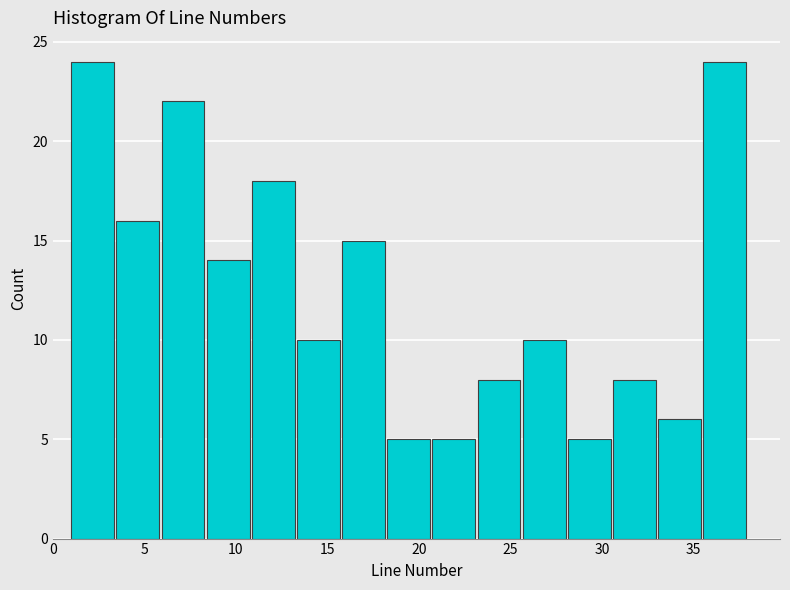

Reading left to right, transcribe this chart: for each bar, give the range it covers on the x-axis and its height. Neither the bar edges nor the heights are printed on the chart, so give them approximately, as read against the axes.

1.0 to 3.5: 24
3.5 to 6.0: 16
6.0 to 8.5: 22
8.5 to 11.0: 14
11.0 to 13.5: 18
13.5 to 16.0: 10
16.0 to 18.5: 15
18.5 to 20.5: 5
20.5 to 23.0: 5
23.0 to 25.5: 8
25.5 to 28.0: 10
28.0 to 30.5: 5
30.5 to 33.0: 8
33.0 to 35.5: 6
35.5 to 38.0: 24